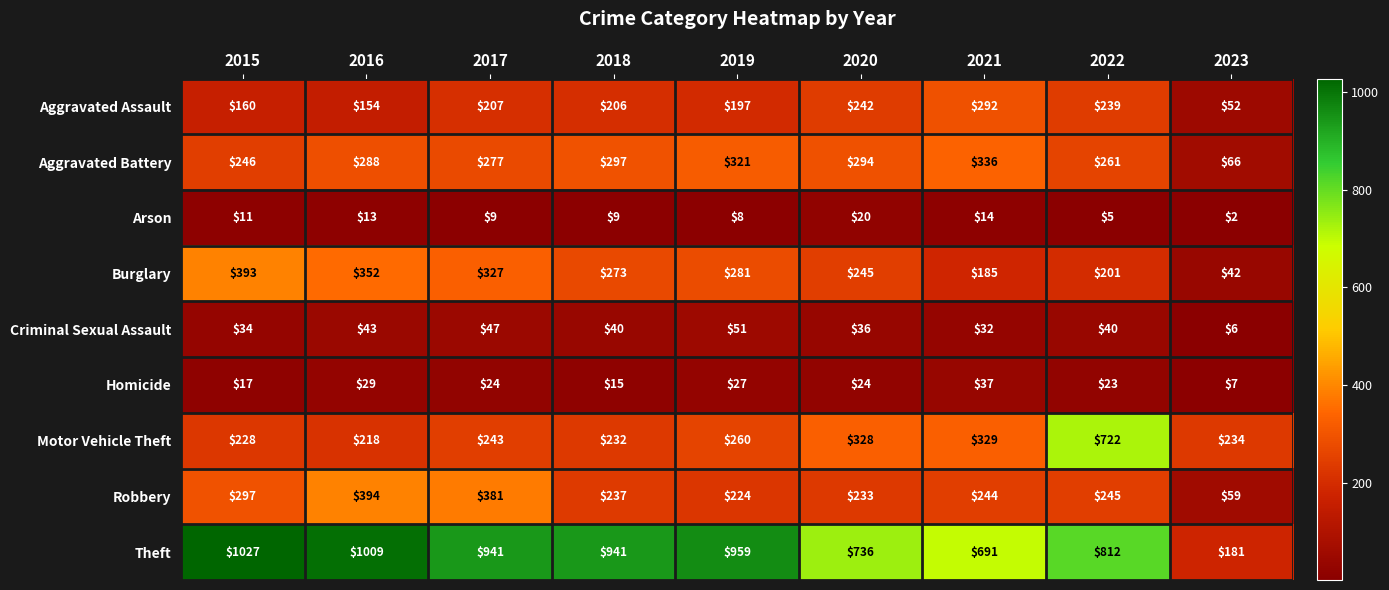

What is the sum of all Burglary values?

2299